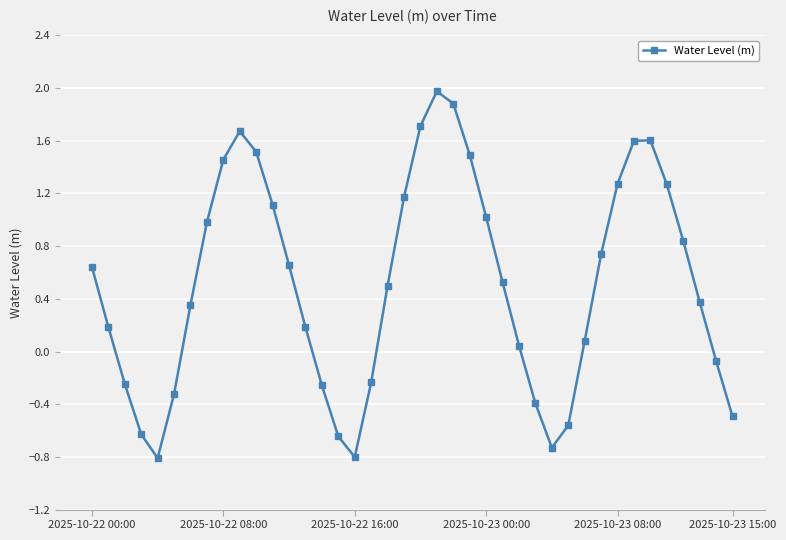

What is the sum of all values?

20.7